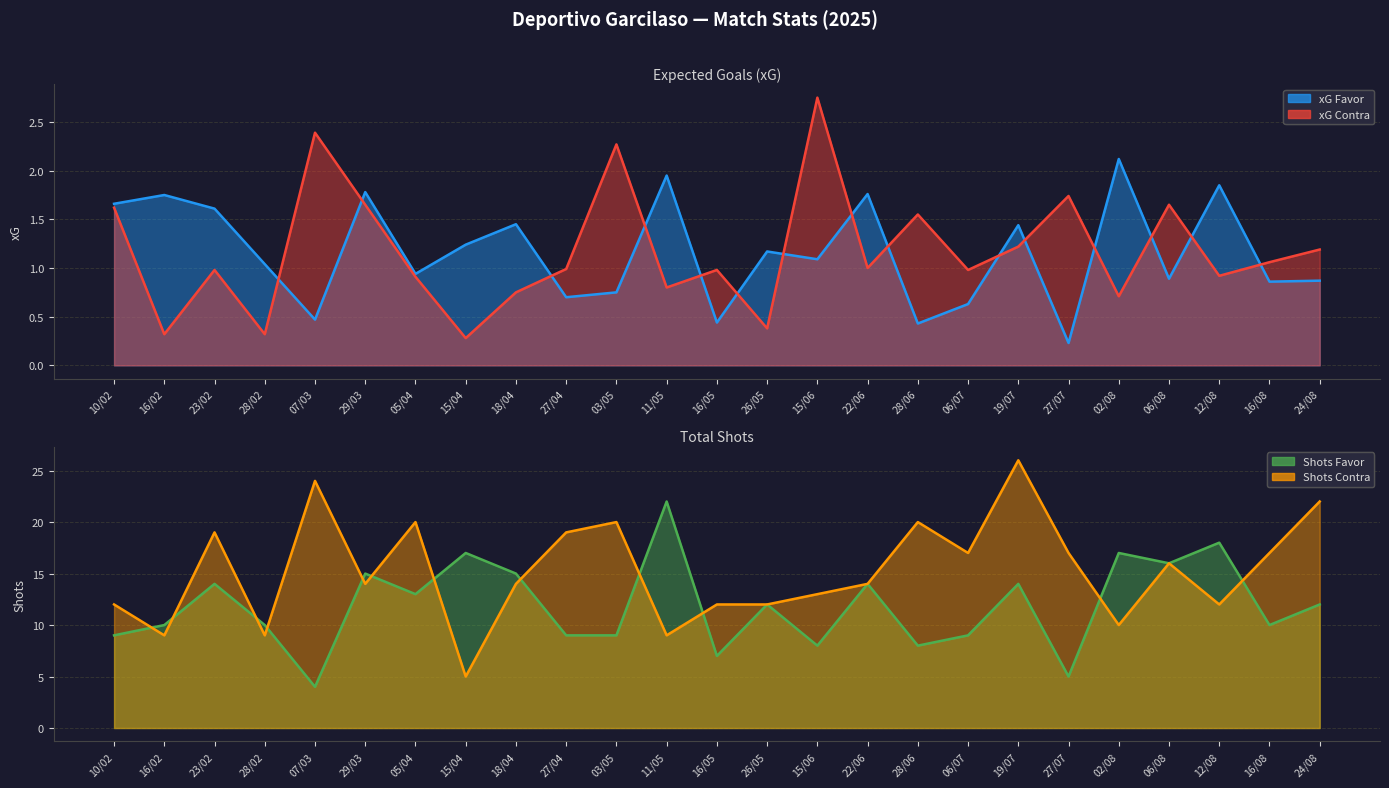

Which series has the widest spread of values?

xG Contra